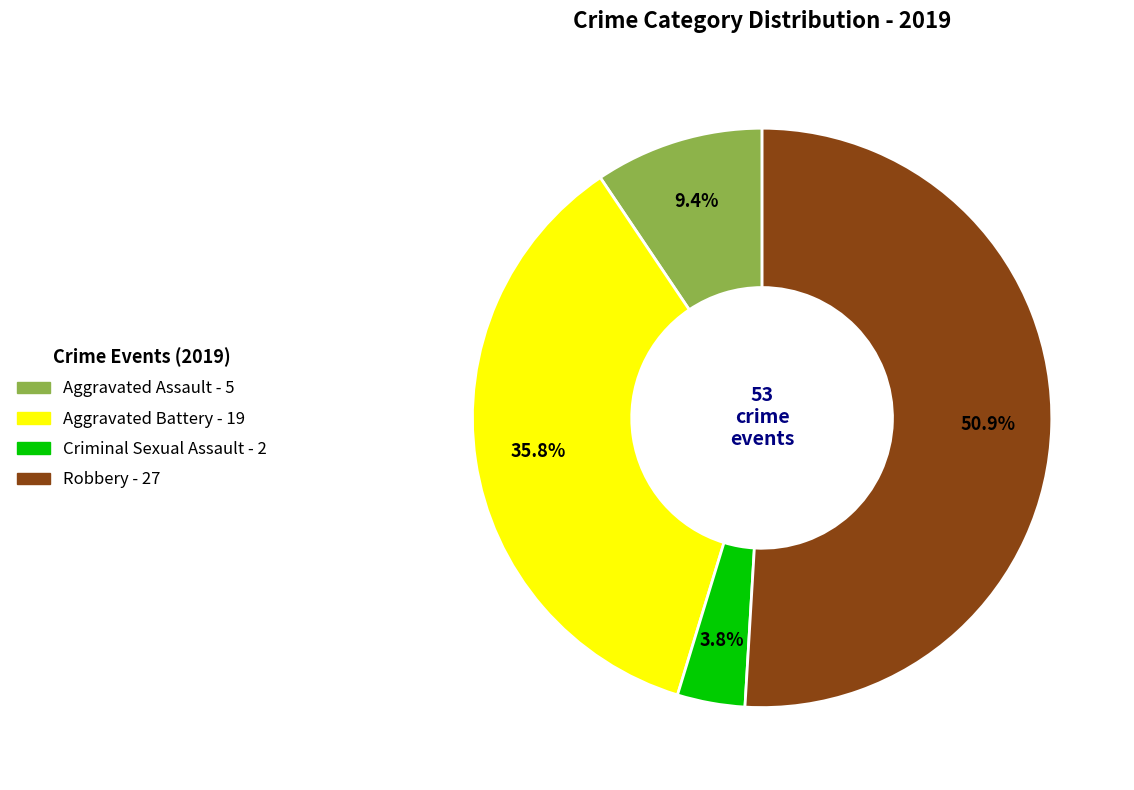

Approximately how many times larger is the value at Aggravated Assault compared to Aggravated Battery?

0.3